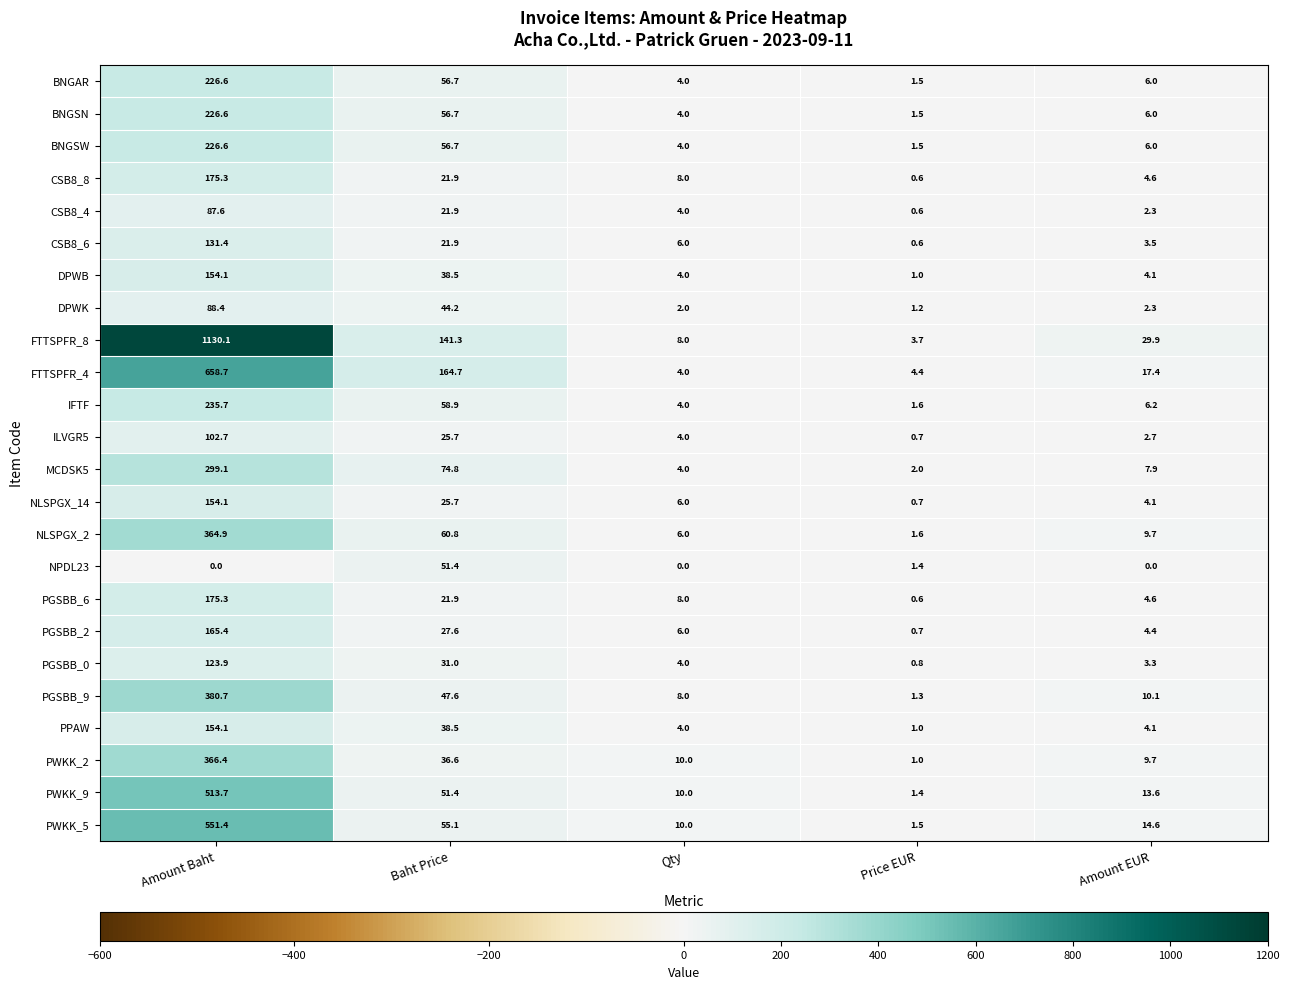

At which category is the sum across all series the highest?

Amount Baht